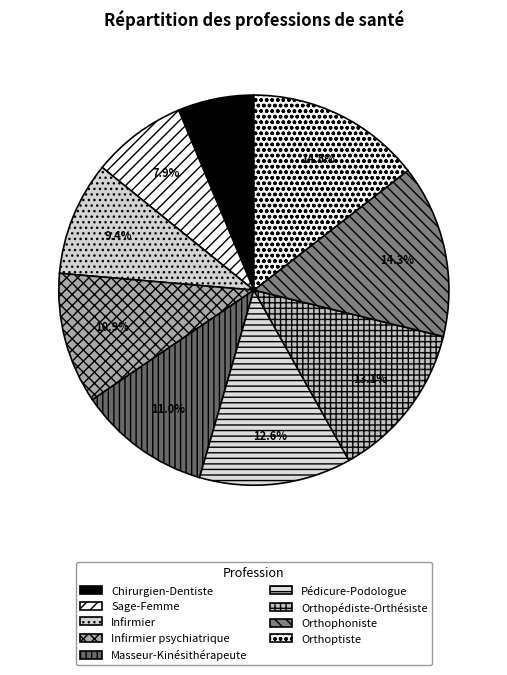

Count the number of slices in the pie.

9